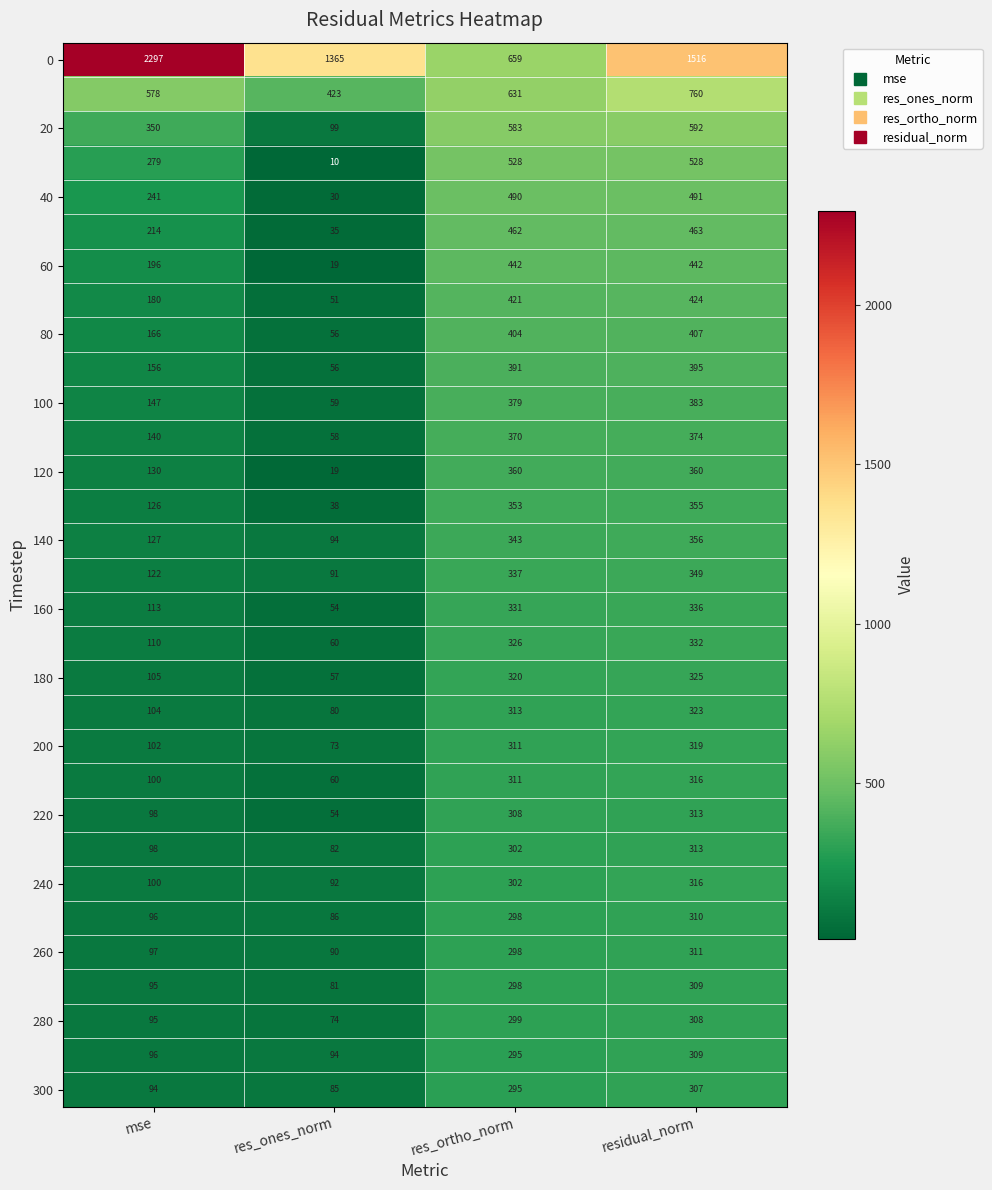

What is the difference between the highest and lowest values at residual_norm?

1209